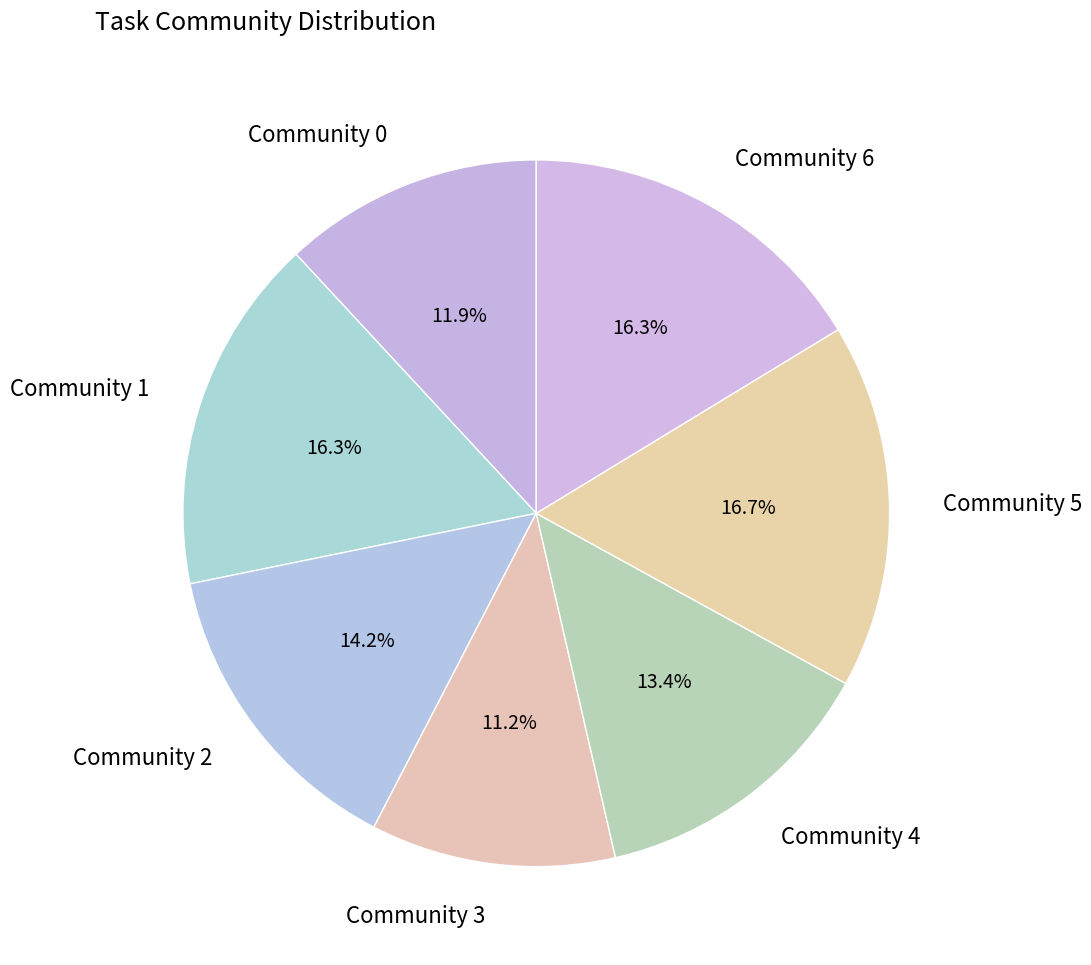

Is the sum of Community 4 and Community 1 greater than half?

No